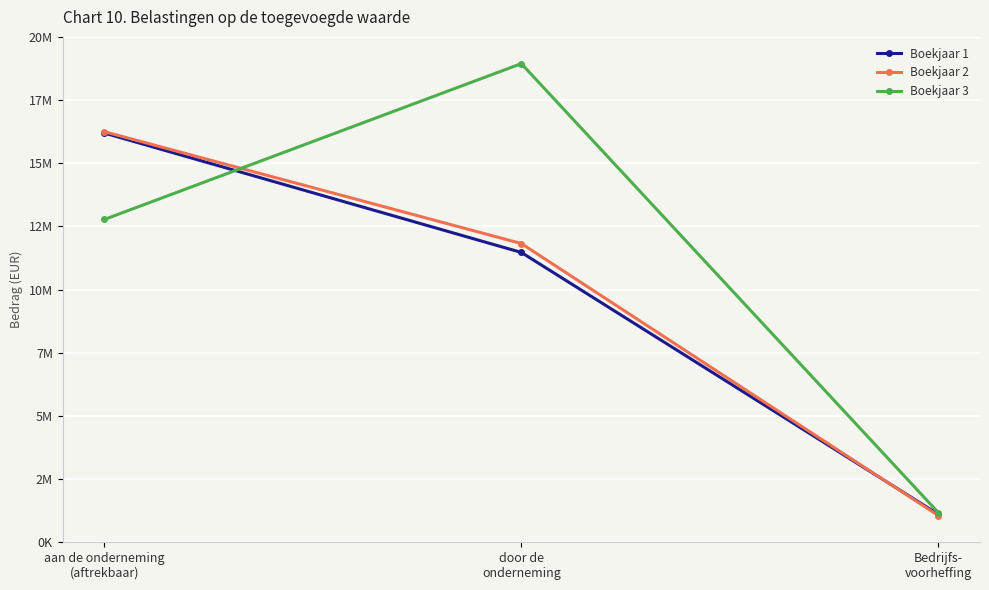

What are all the series names shown in the legend?

Boekjaar 1, Boekjaar 2, Boekjaar 3